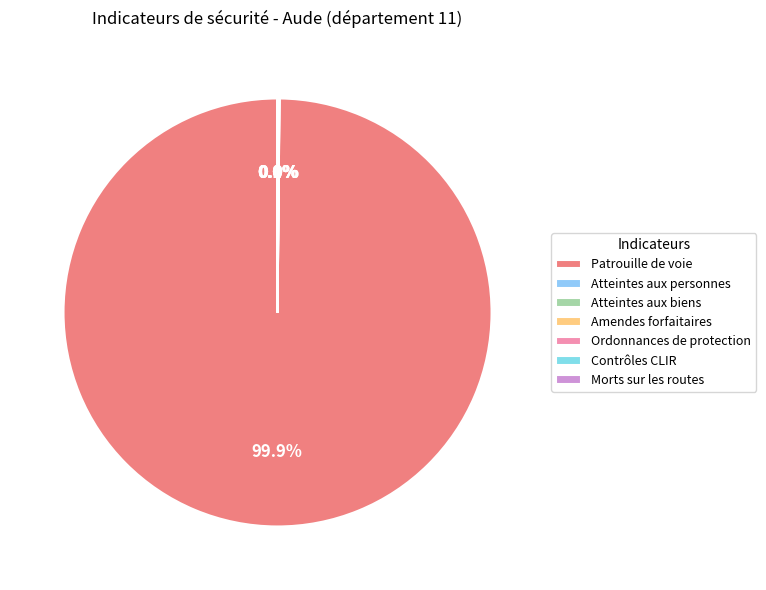

The Patrouille de voie slice represents 100% of the pie. True or false?

True